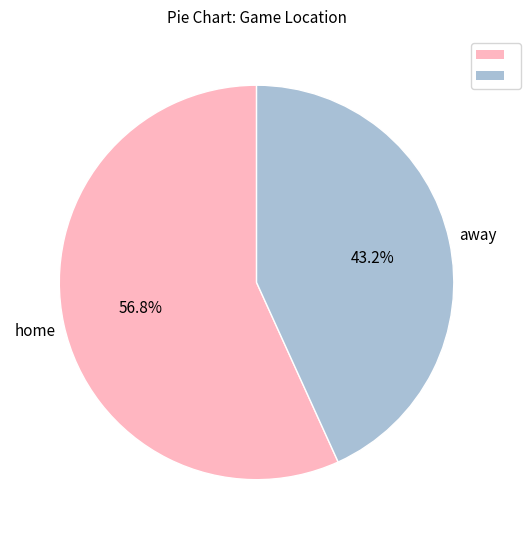

Is there any slice that represents more than half of the pie?

Yes